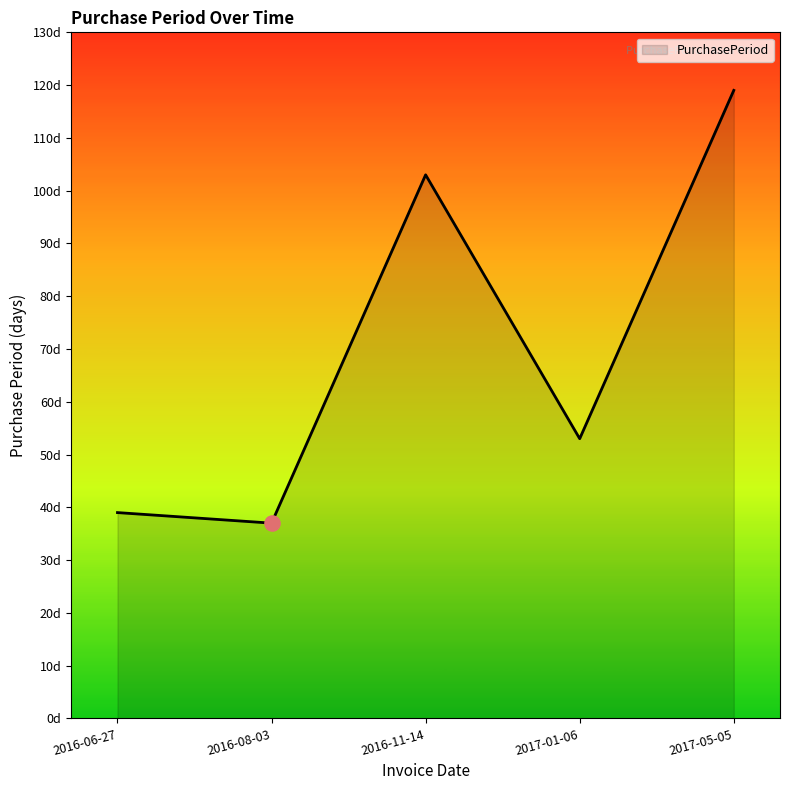

Approximately how many times larger is the value at 2017-05-05 compared to 2016-08-03?

3.2